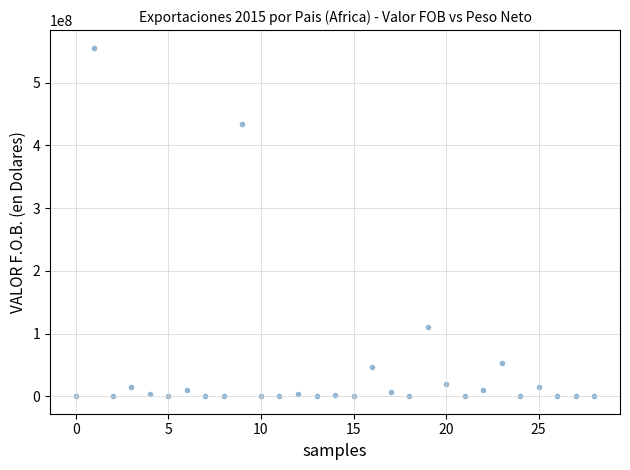

What Y value in the scatter plot is closest to 277978147?

433722377